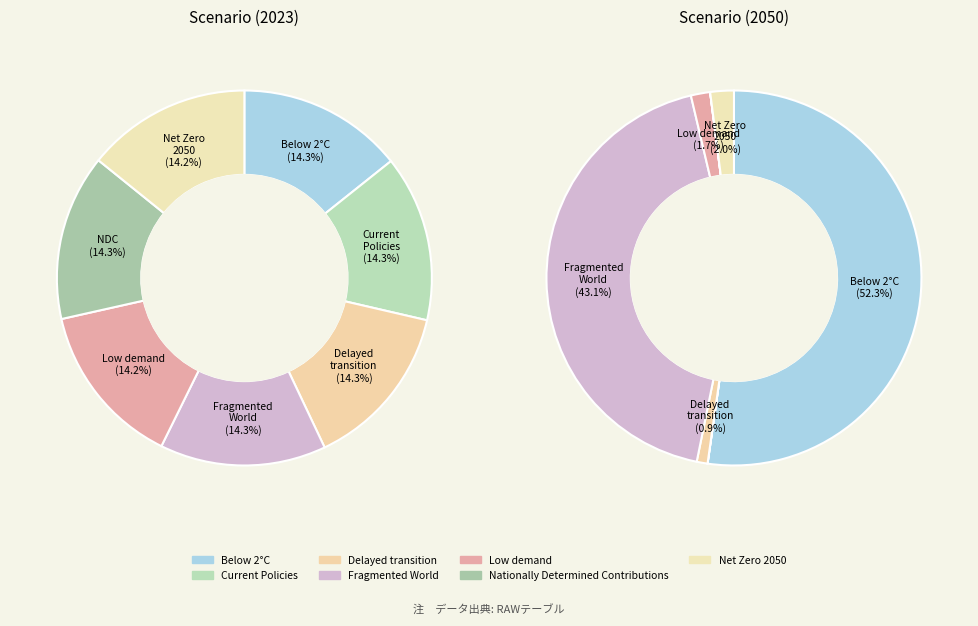

How much of the chart is everything except Net Zero 2050?

85.8%